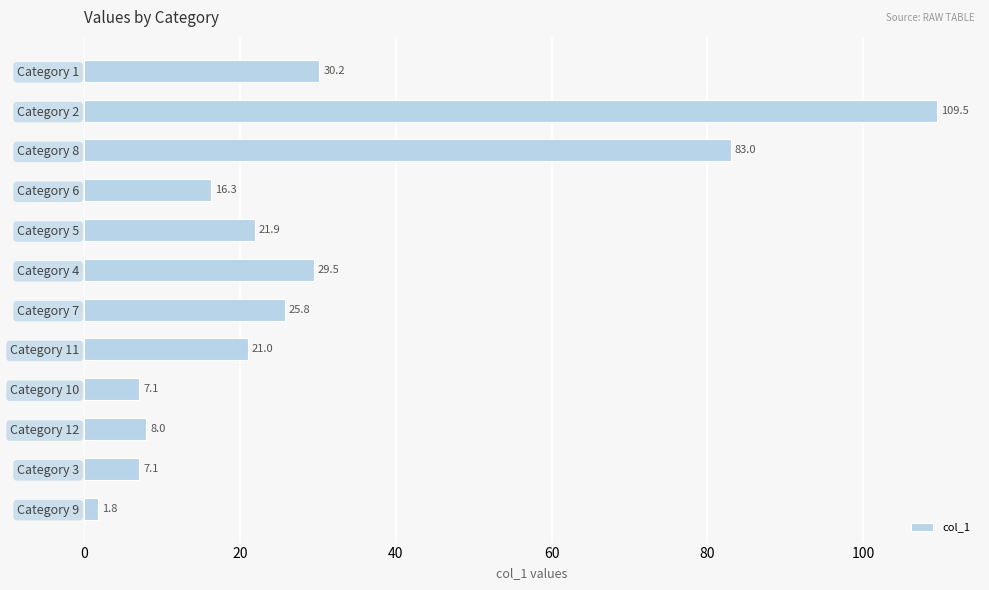

What is the approximate value at Category 11?

21.0